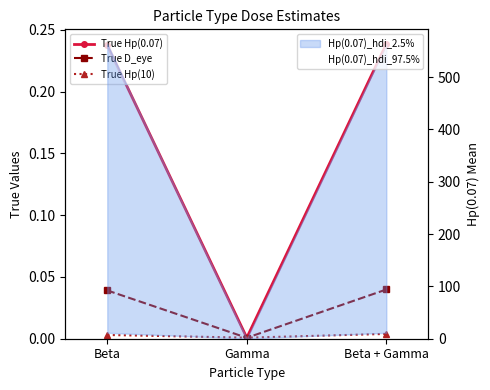

Which series changed the most between Beta and Gamma?

Hp(0.07)_hdi_97.5%